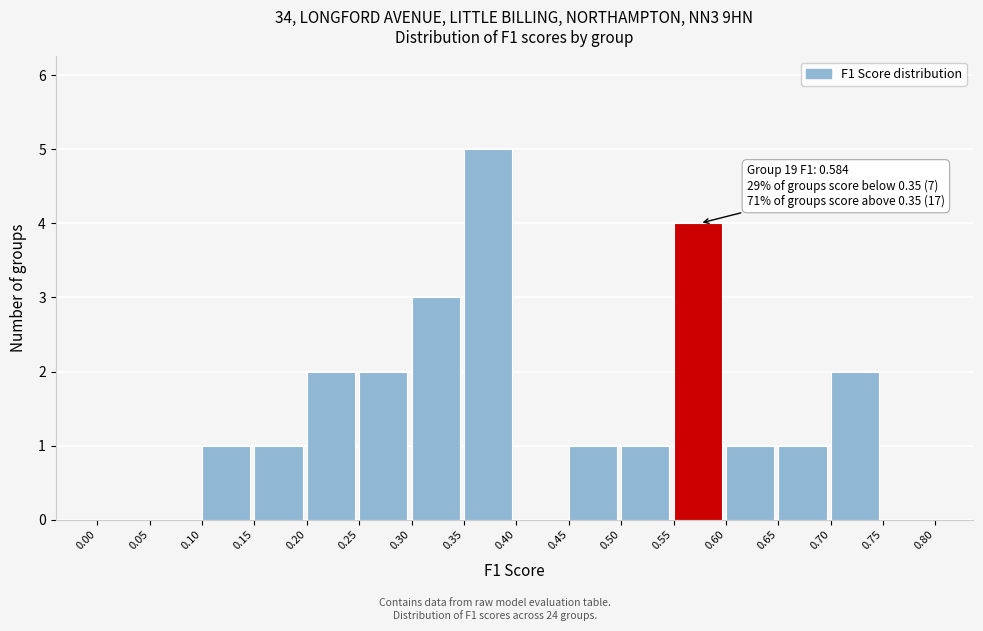

Which range on the x-axis has the tallest bar?

0.35 to 0.40